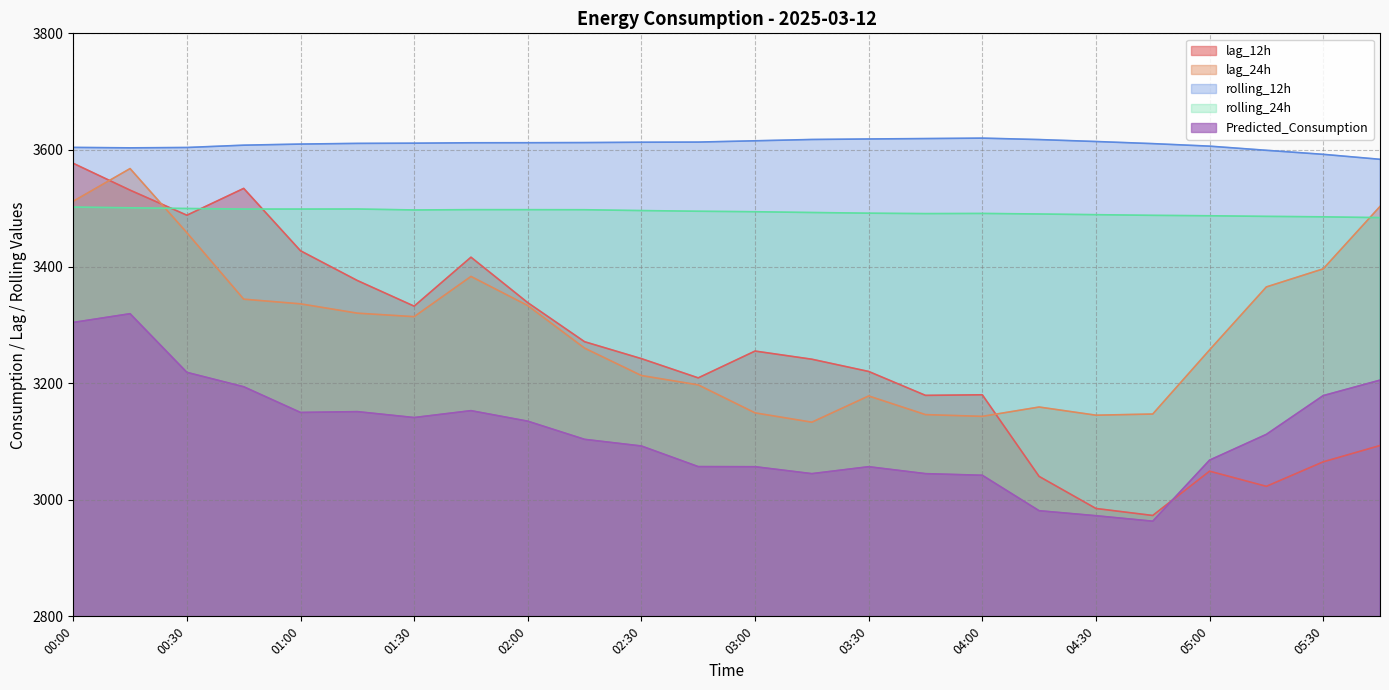

What is the average value of the rolling_24h series?

3493.6